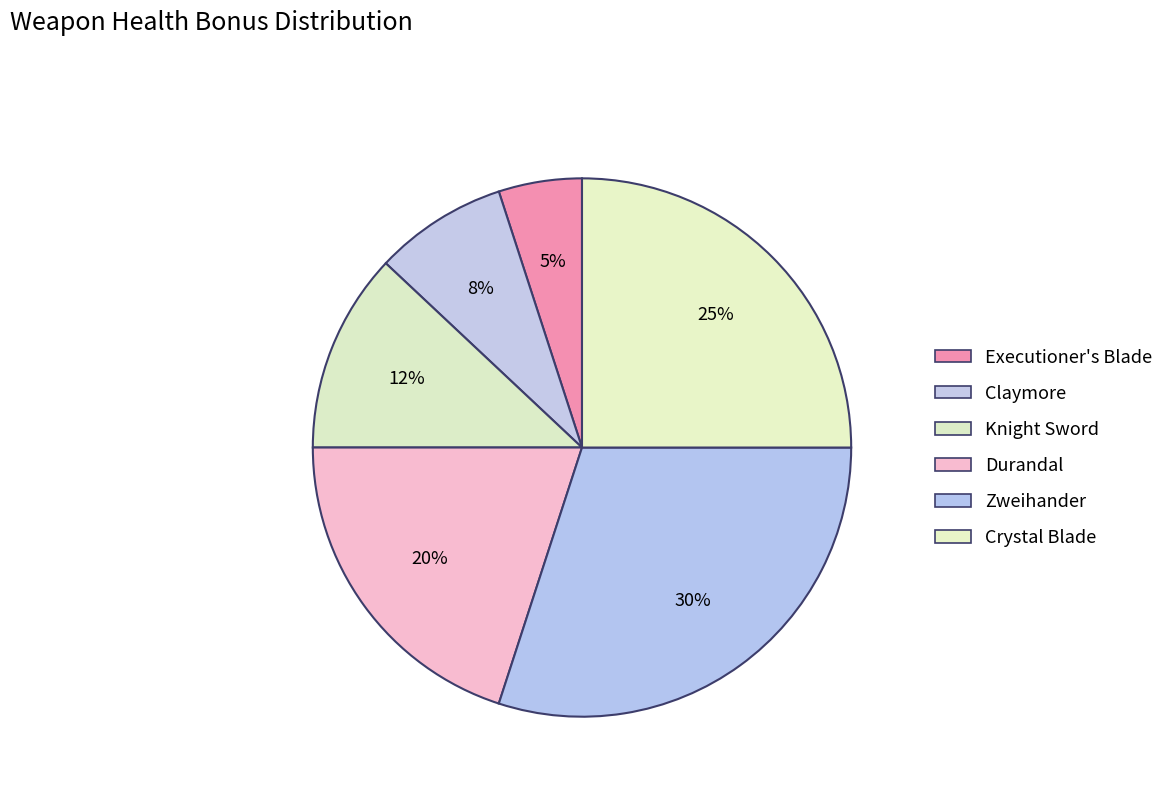

To the nearest percent, what portion does Zweihander represent?

30%